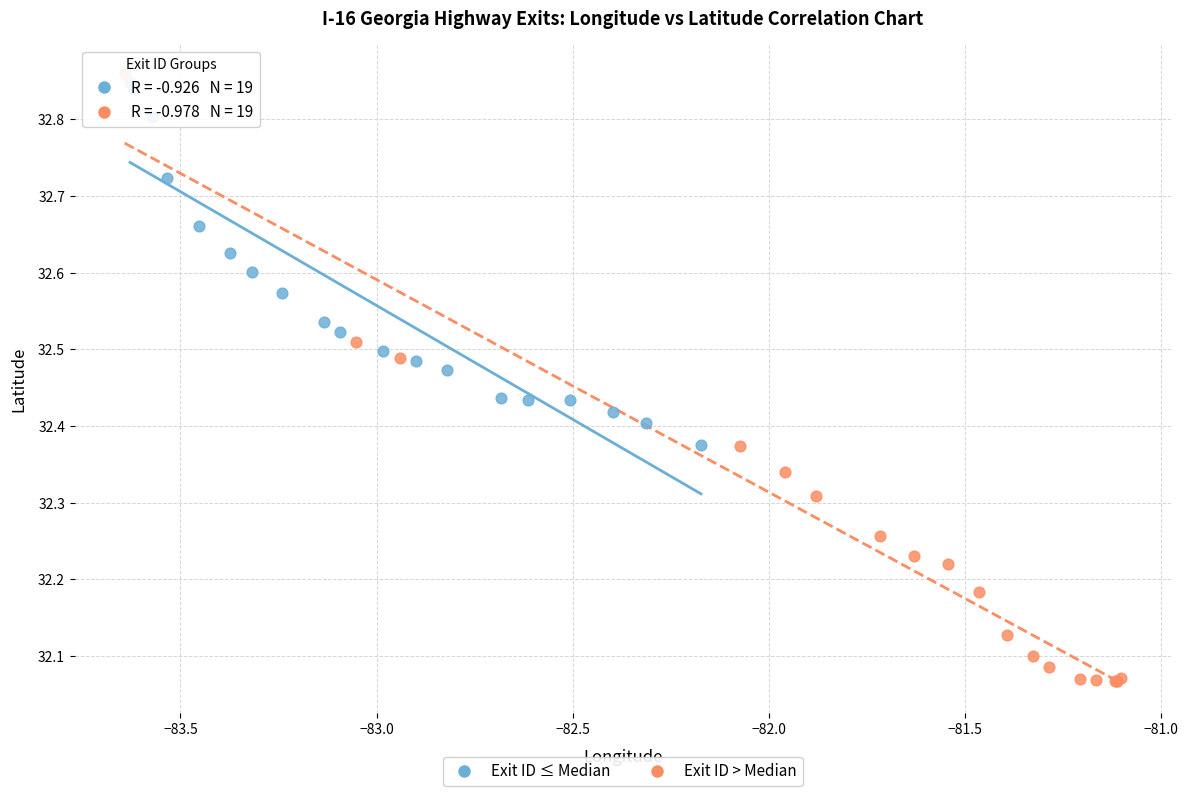

Which series reaches the minimum Y coordinate?

Exit ID > Median